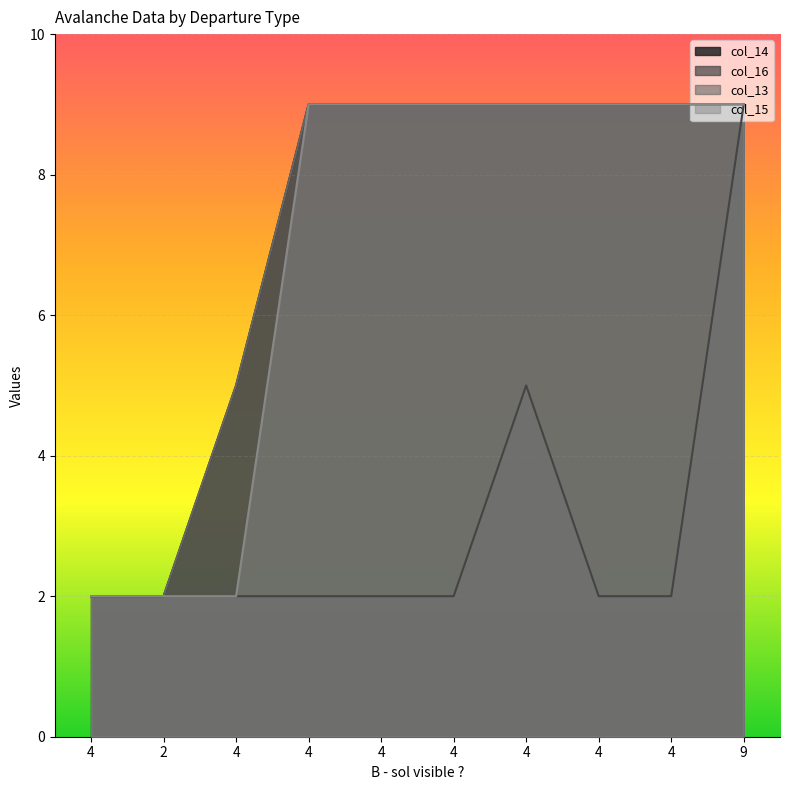

The value of col_16 at 4 is 2. True or false?

True